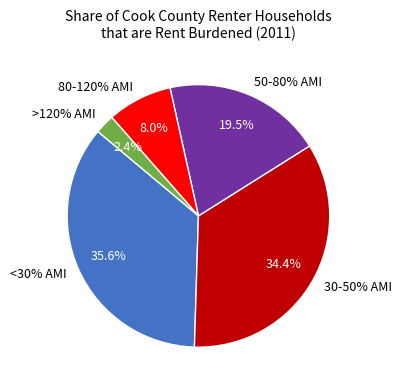

Do <30% AMI and 50-80% AMI together represent more than half of the pie?

Yes